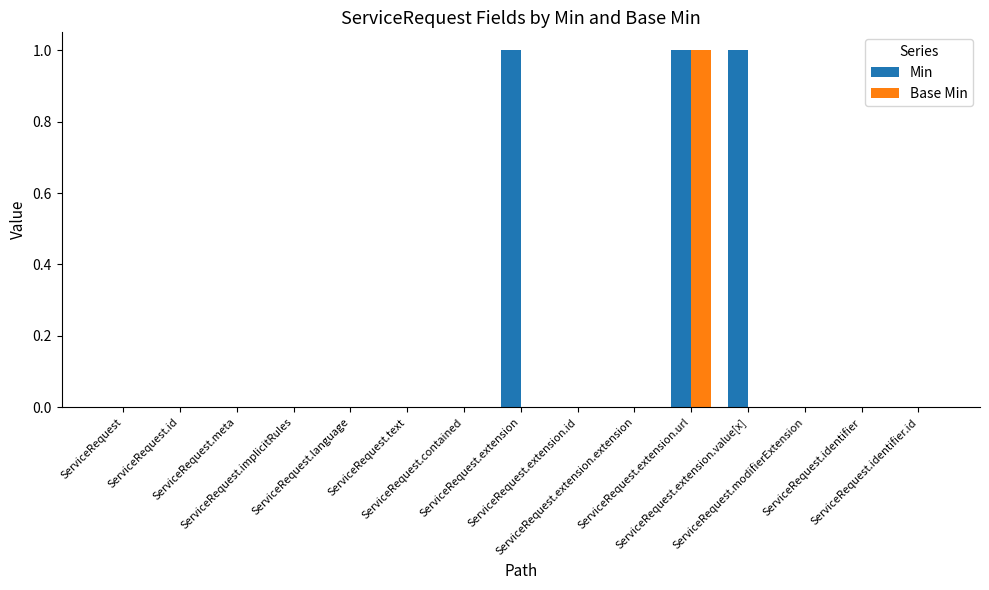

Reading left to right, what are all the values shown in this chart?

Min: 0	0	0	0	0	0	0	1	0	0	1	1	0	0	0
Base Min: 0	0	0	0	0	0	0	0	0	0	1	0	0	0	0